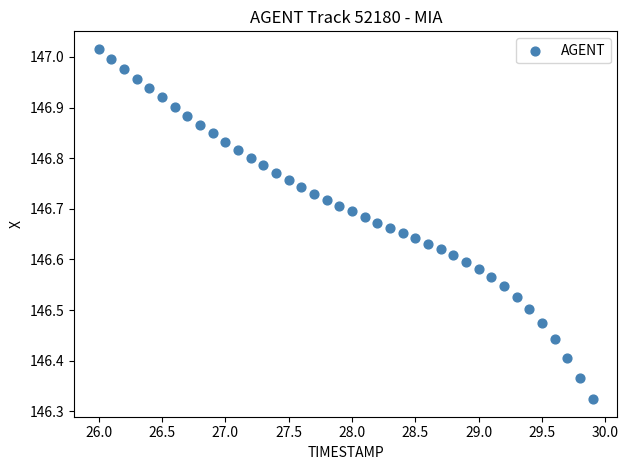

What is the range of Y values (max minus min)?

0.7